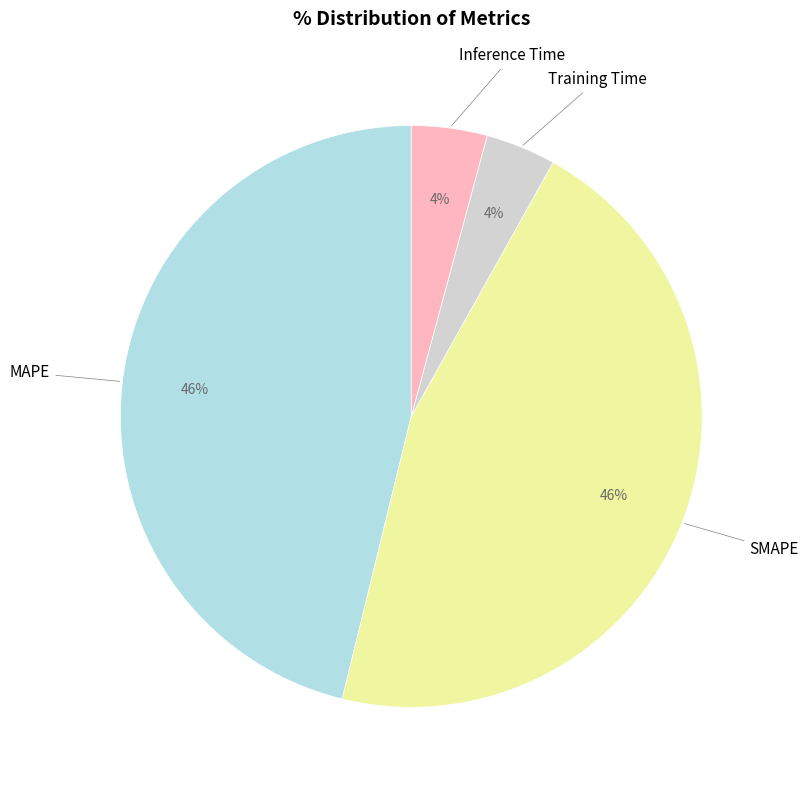

To the nearest percent, what is the difference between the largest and smallest slice percentages?

42%